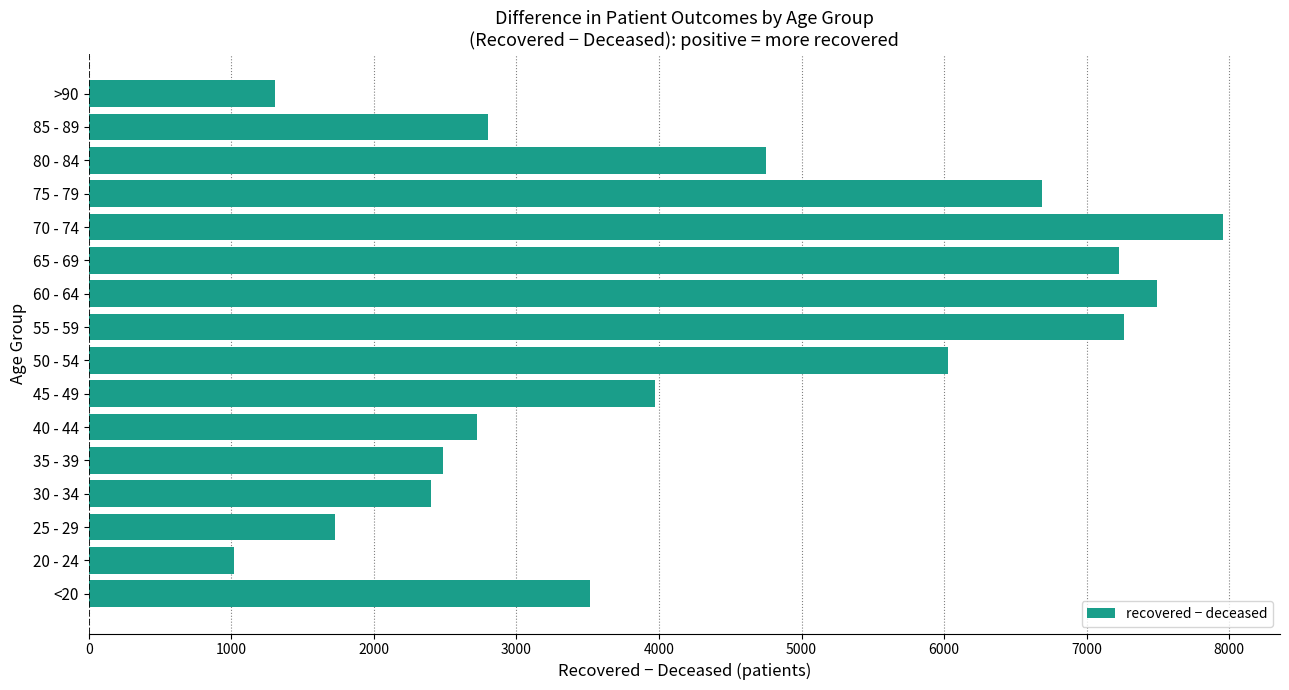

Is it true that the value at 30 - 34 is 2402?

True